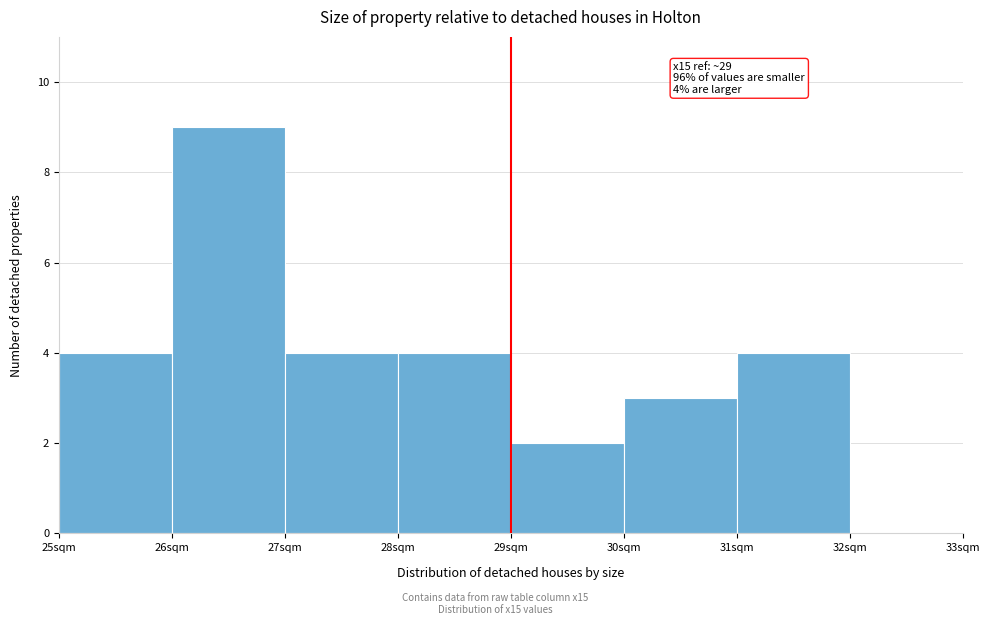

Over which range of the x-axis is the bar tallest?

26 to 27